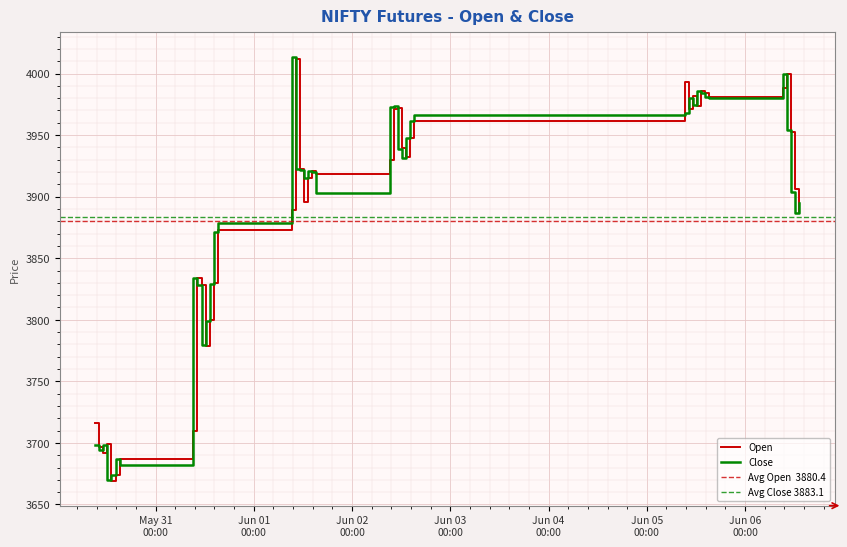

Rank the series by their average value, from lowest to highest.

Open, Close